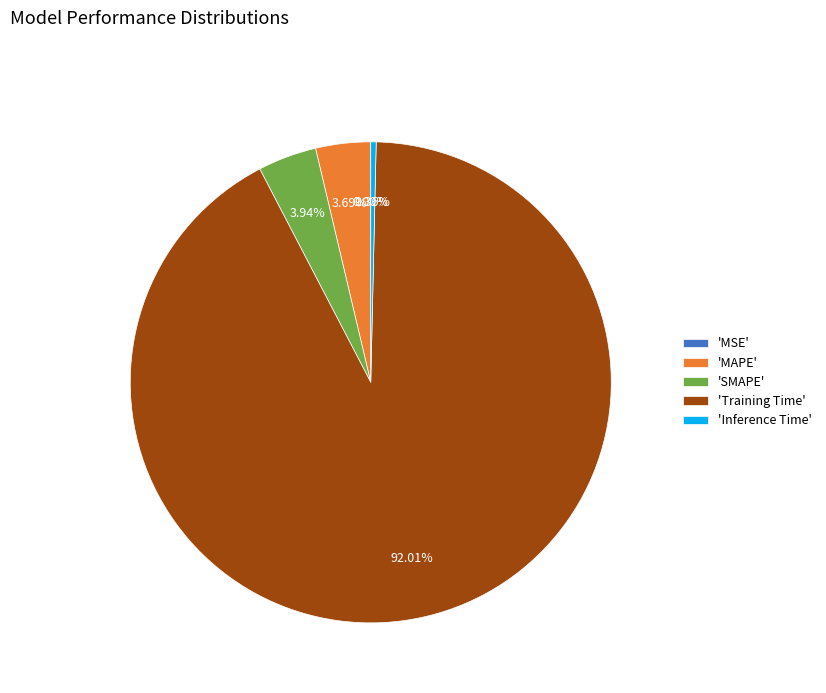

To the nearest percent, what is the average slice percentage?

20%